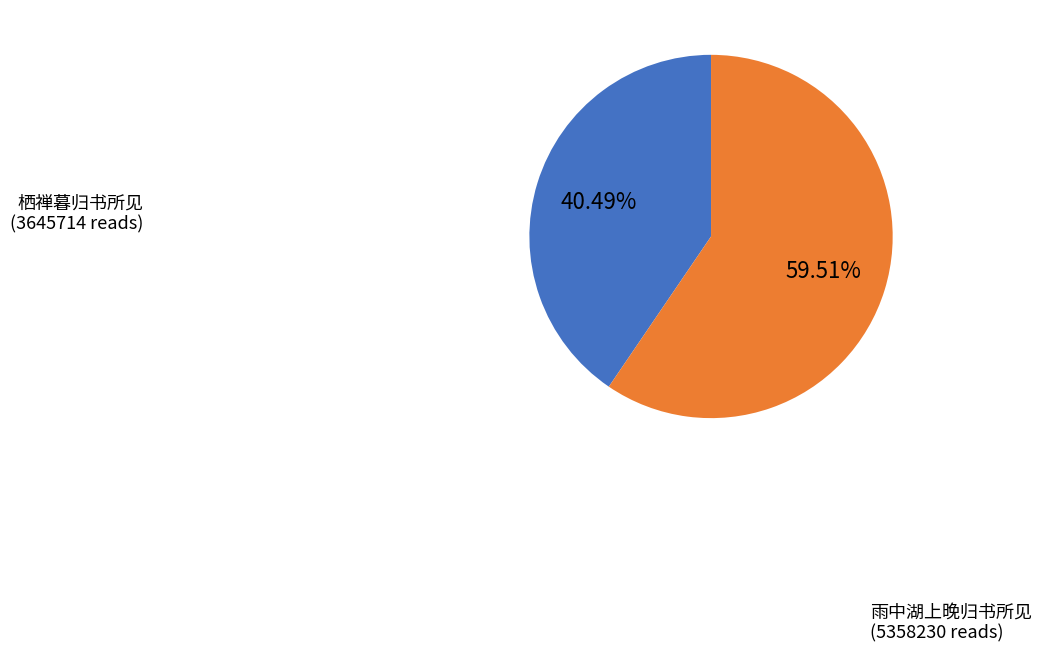

Which has a higher value, 雨中湖上晚归书所见 or 栖禅暮归书所见?

雨中湖上晚归书所见